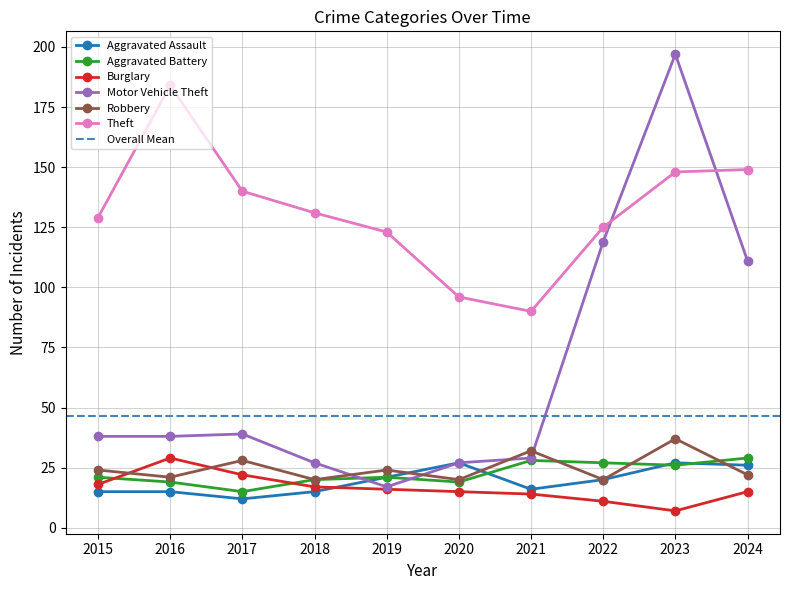

What is the maximum value for Burglary?

29